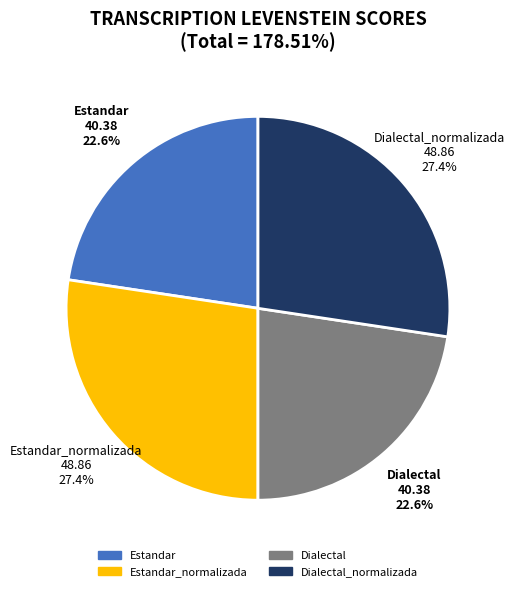

Does any single category account for the majority?

No